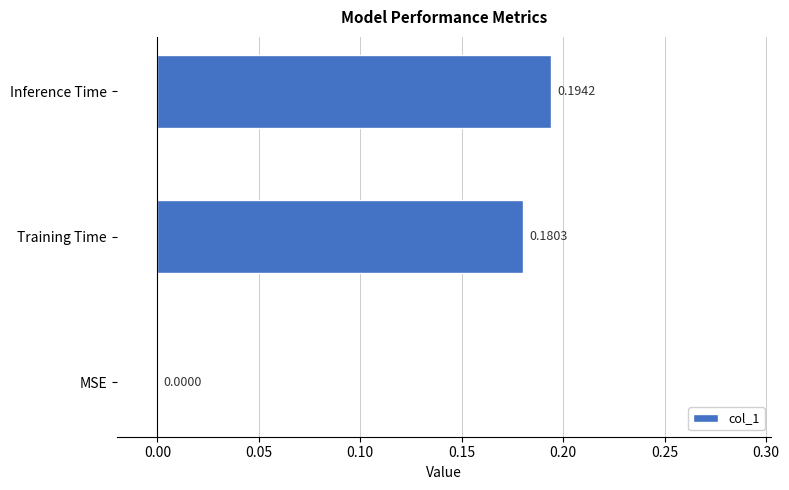

What is the change in value from MSE to Training Time?

+0.2